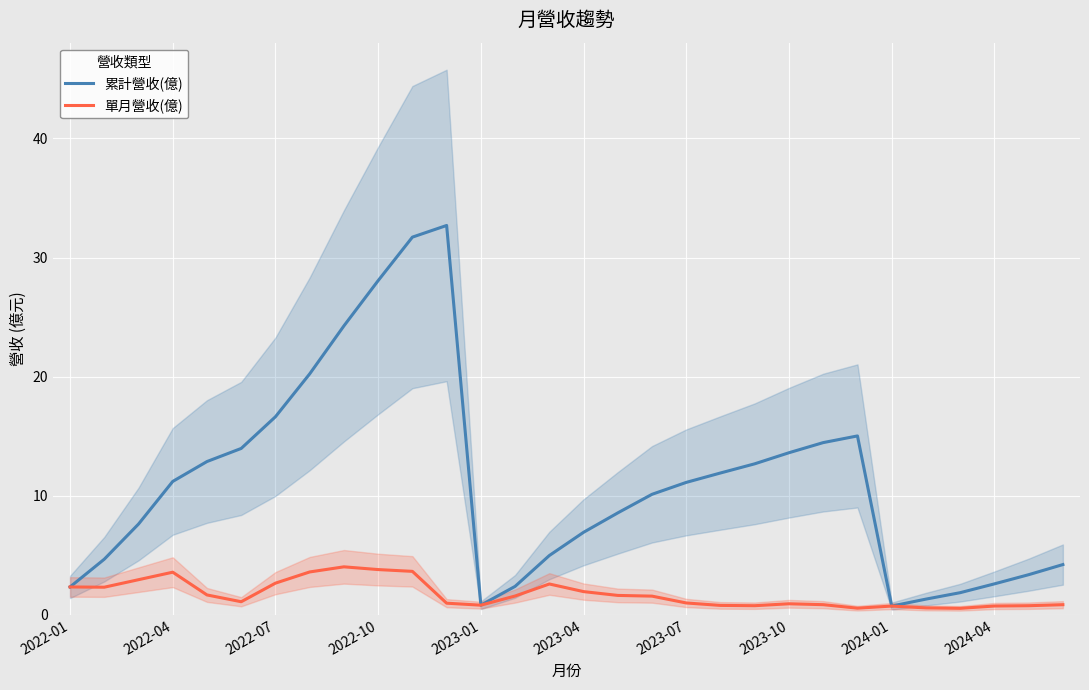

What are all the series names shown in the legend?

累計營收(億), 單月營收(億)